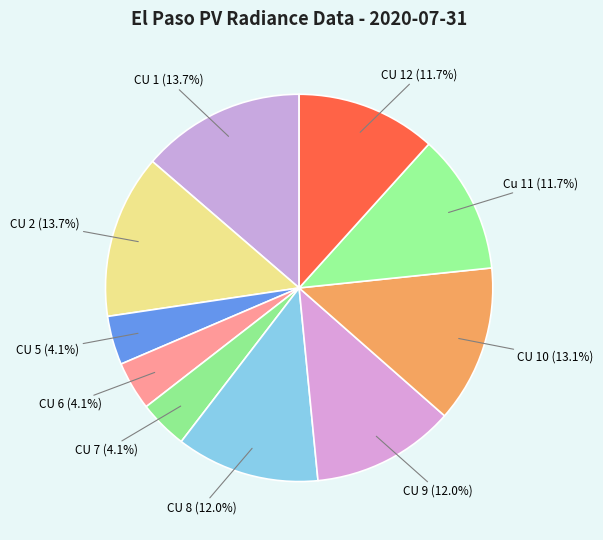

True or false: CU 8 accounts for 12% of the total.

True